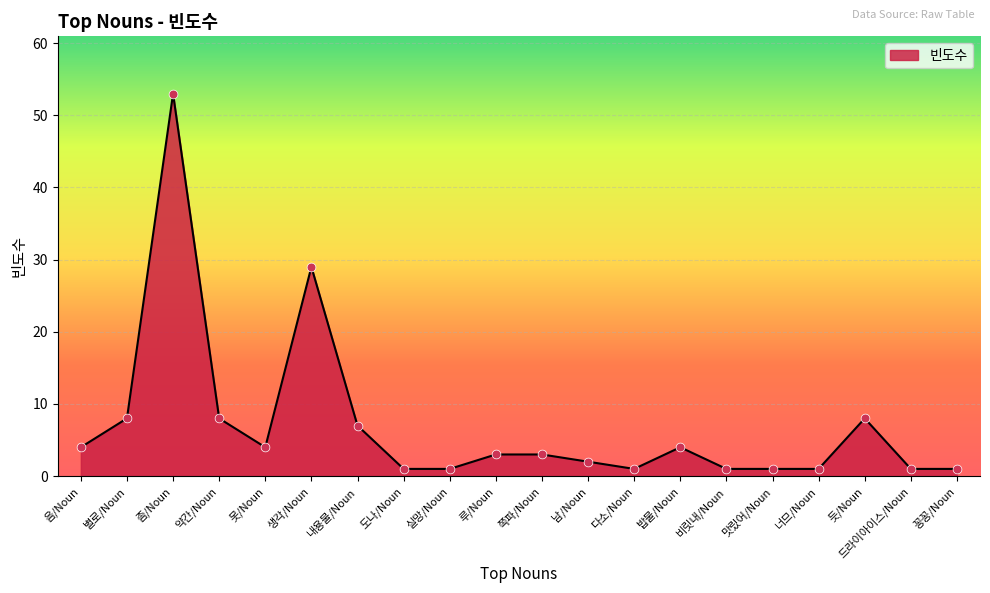

What is the change in value from 내용물/Noun to 실망/Noun?

-6